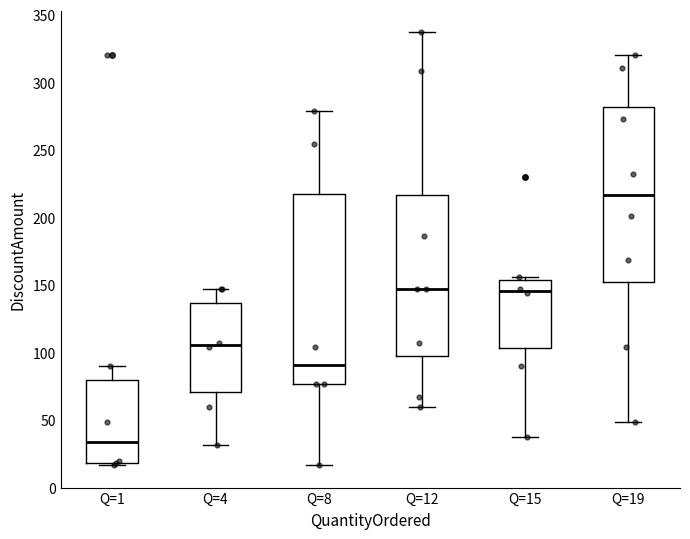

Reading left to right, transcribe this box plot: for each box, give where its median line is, the range the box spans, and where its two whiskers end, as read against the y-axis. The values are not printed on the chart, so give them approximately, as read against the axis.

Q=1: median 35, box 20 to 80, whiskers 15 to 90
Q=4: median 105, box 70 to 135, whiskers 30 to 145
Q=8: median 90, box 75 to 215, whiskers 15 to 280
Q=12: median 145, box 95 to 215, whiskers 60 to 335
Q=15: median 145, box 105 to 155, whiskers 35 to 155 (just above the box's upper edge)
Q=19: median 215, box 155 to 280, whiskers 50 to 320